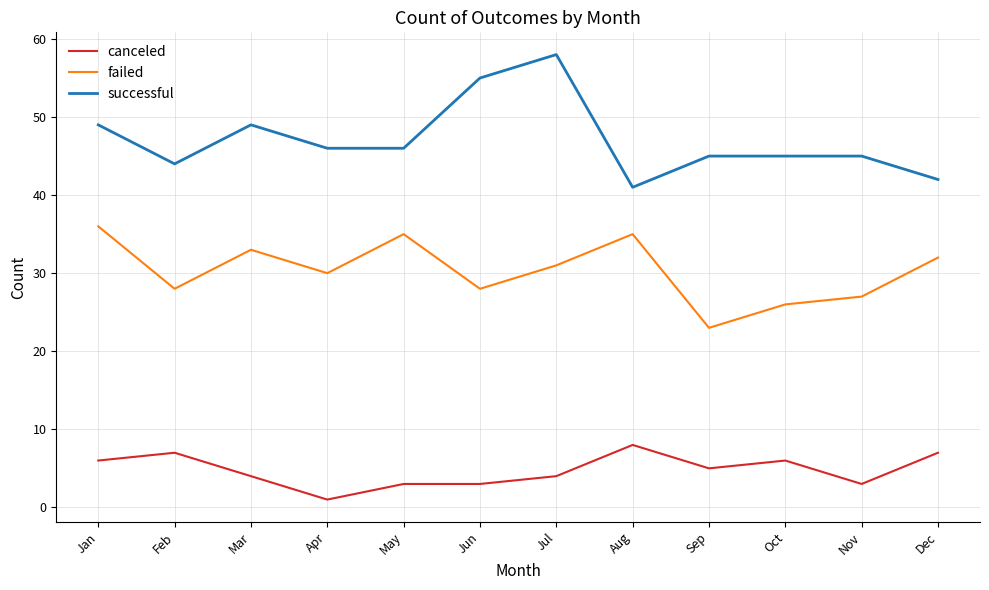

True or false: successful and failed intersect in this chart.

False